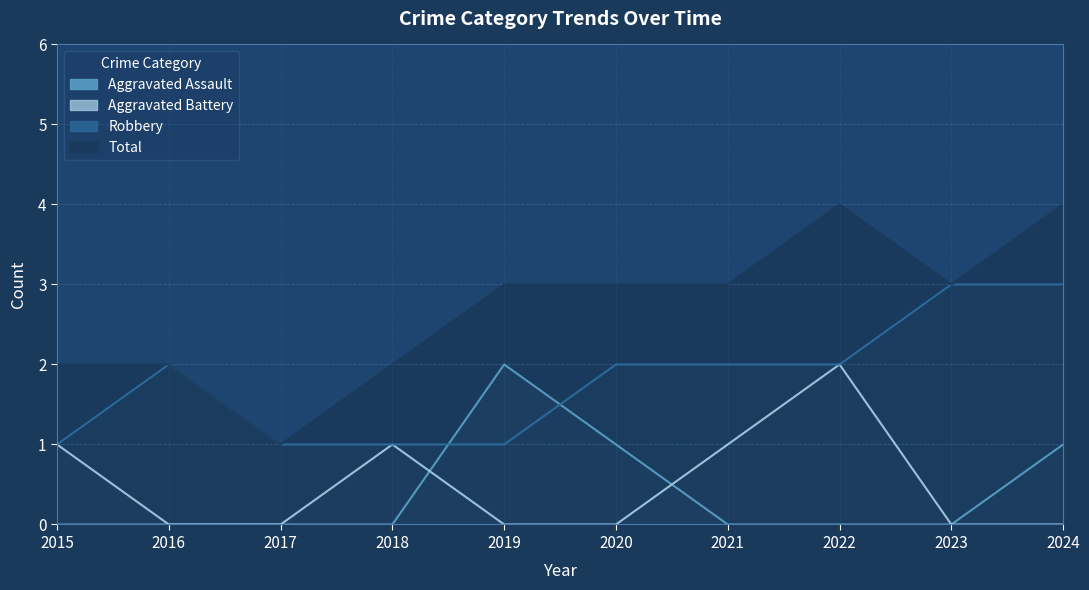

The Aggravated Assault series shows 1 at 2015. True or false?

False